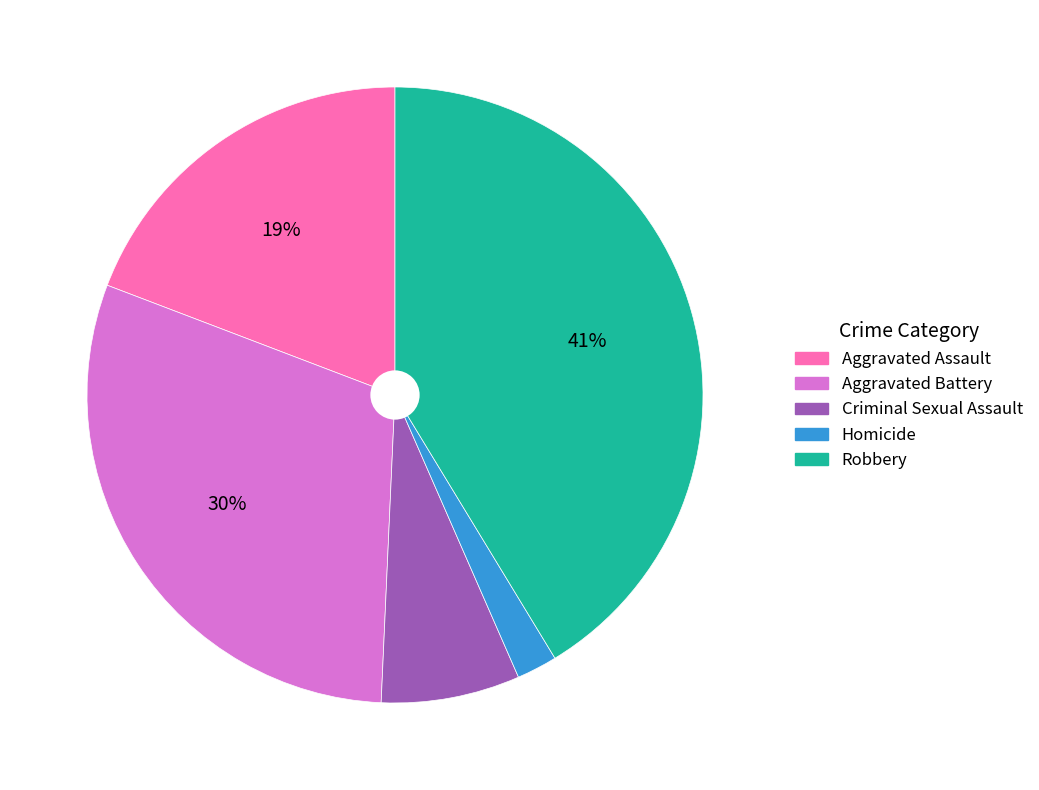

Which has a higher value, Criminal Sexual Assault or Aggravated Assault?

Aggravated Assault